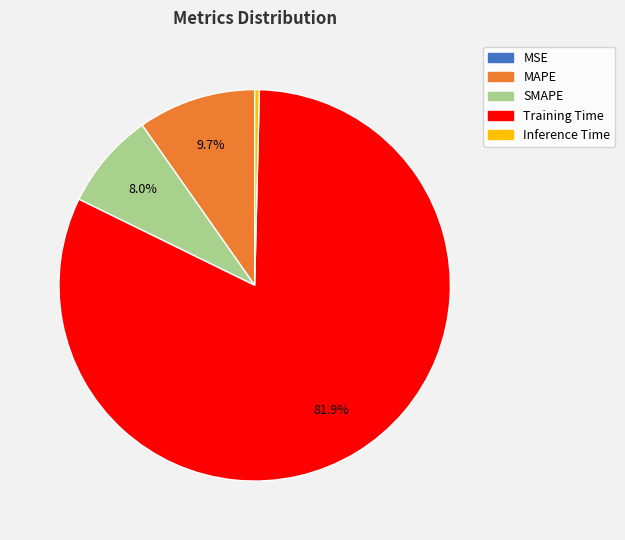

True or false: MAPE accounts for 10% of the total.

True